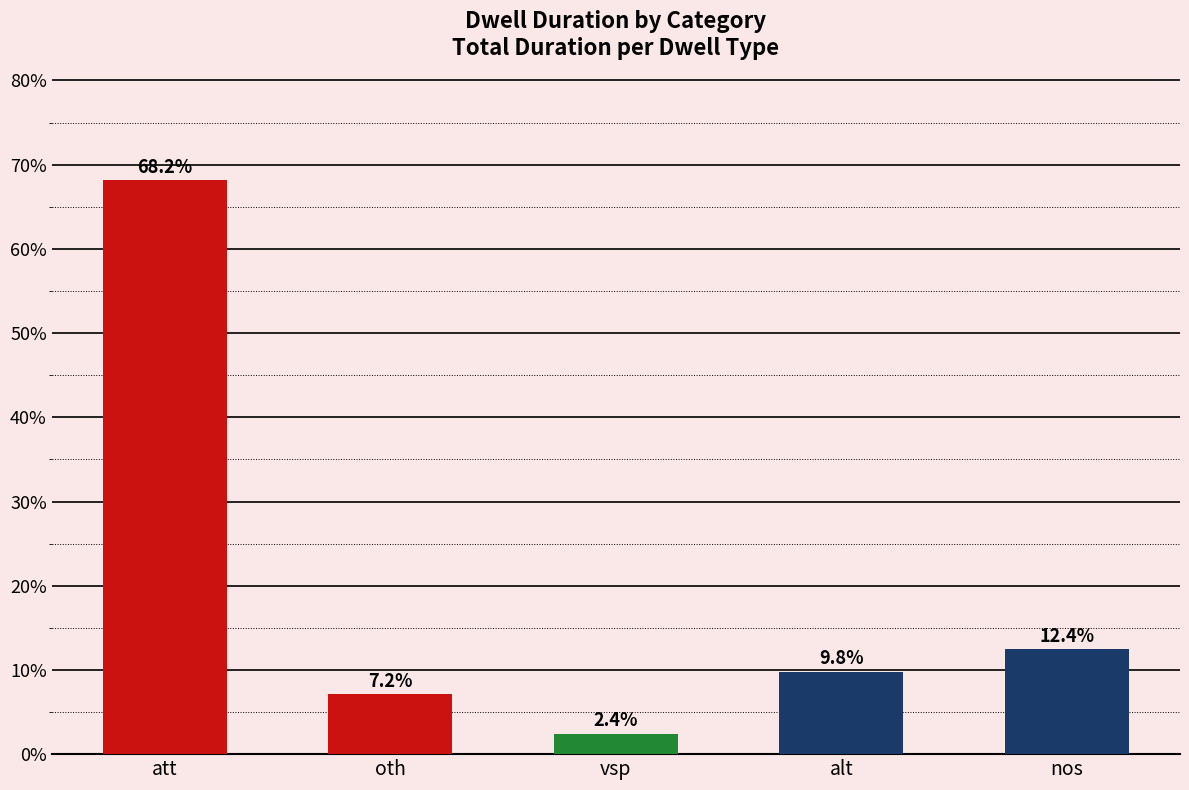

Where is the data nearest to the value 35?

nos